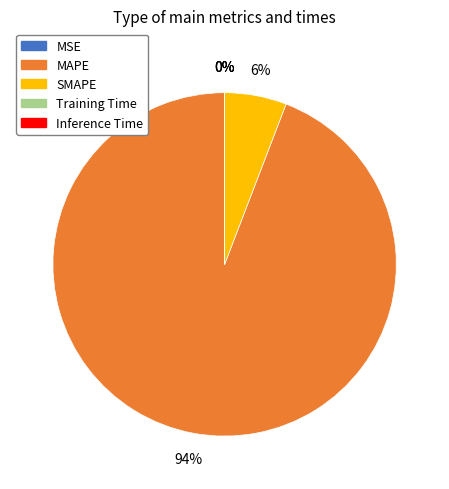

To the nearest percent, what percentage of the pie is MAPE?

94%